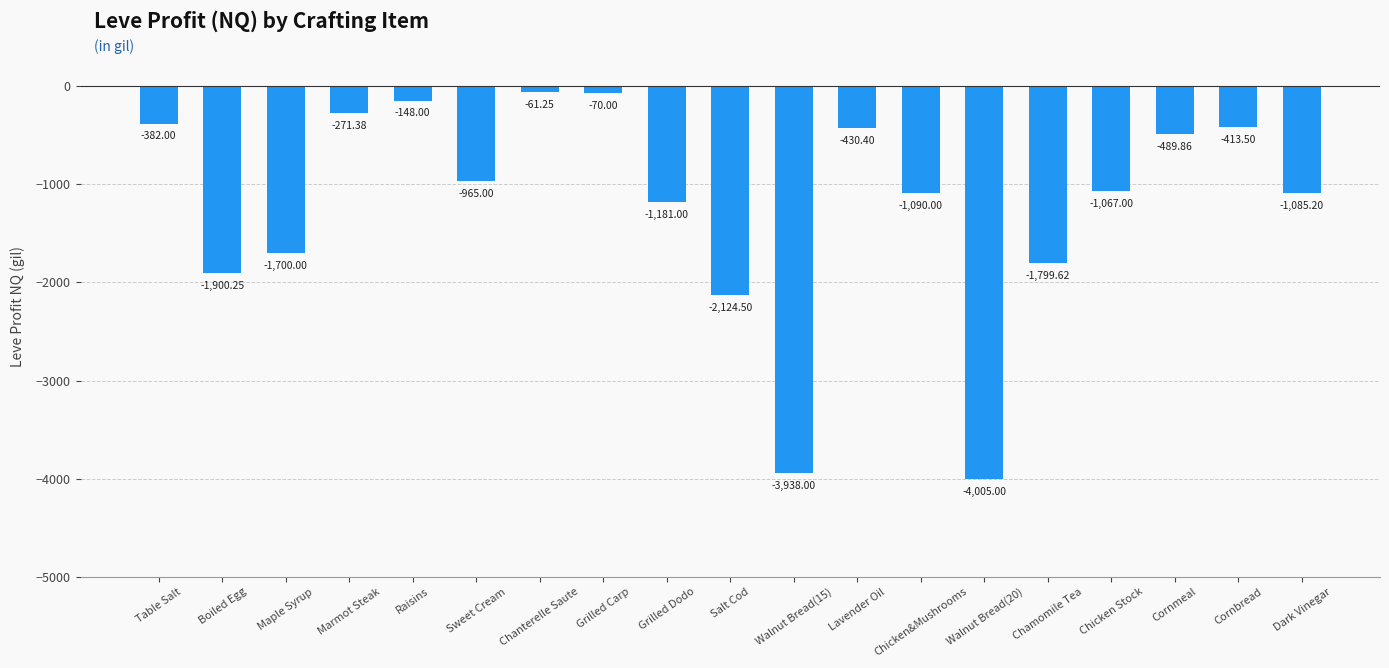

Read the value at Sweet Cream.

-965.0